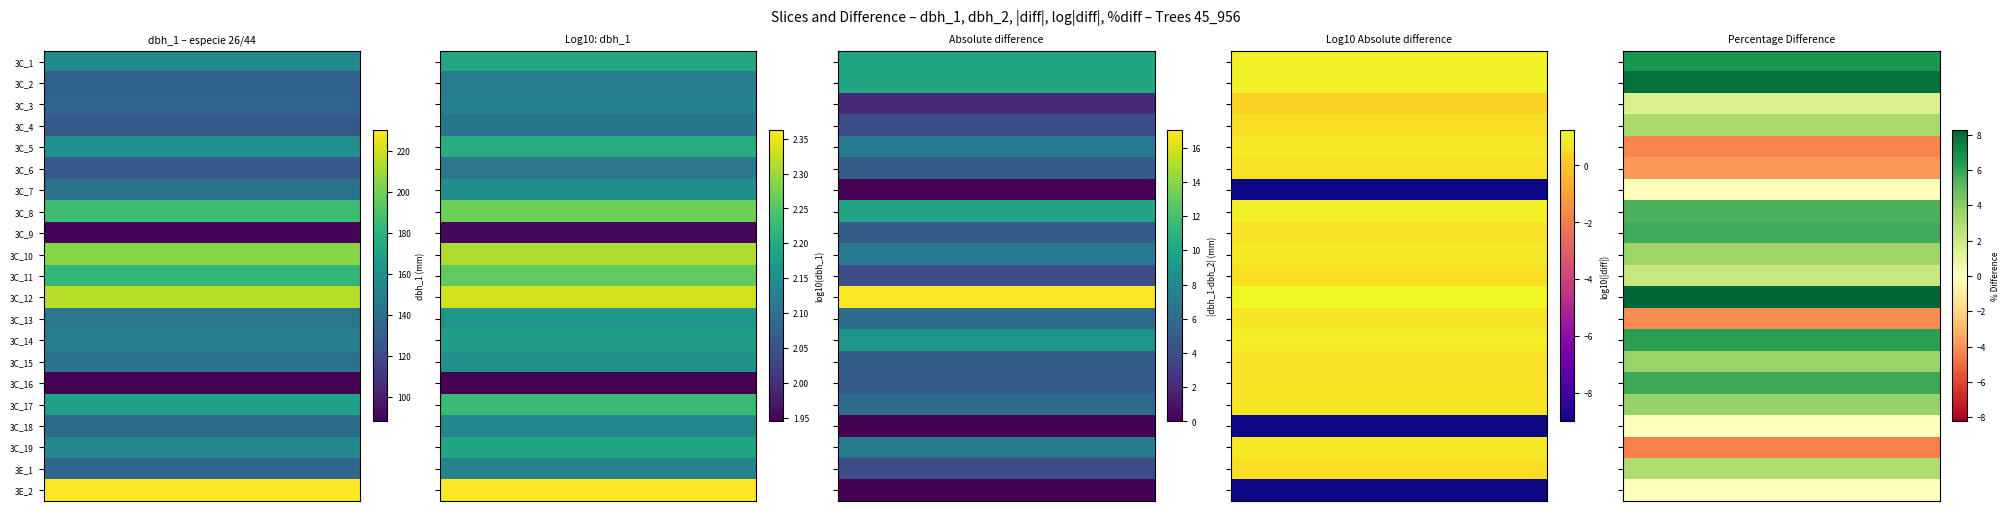

Is the value of IFN3_45_956_A_3C_4_IFN3 at 9 greater than the value of IFN3_45_956_A_3E_1_IFN3 at 20?

No